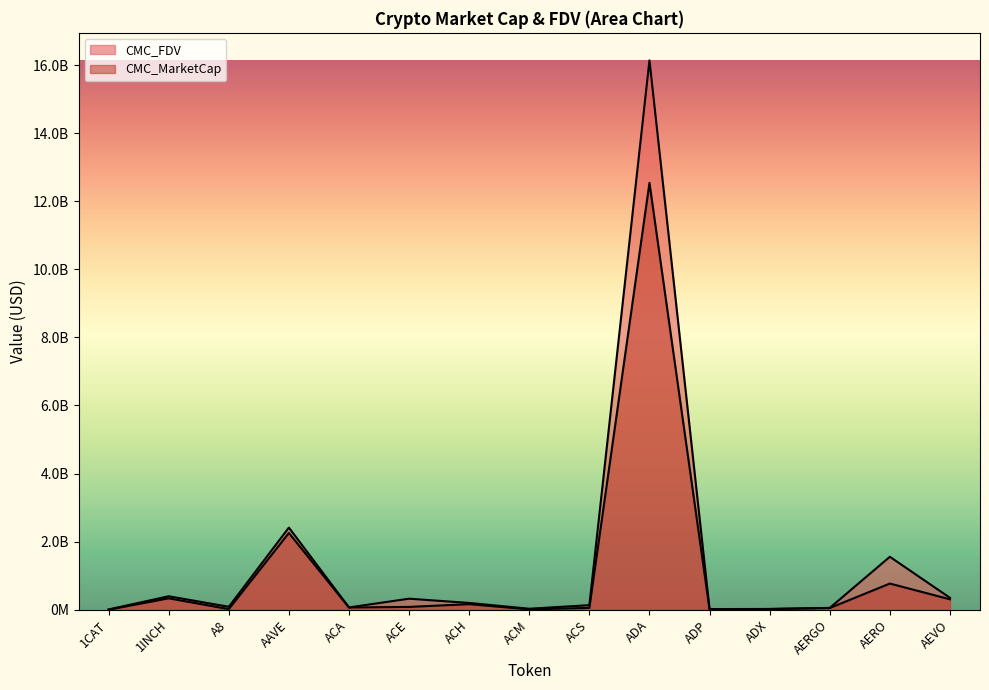

Reading left to right, transcribe all the data shown in this chart.

CMC_FDV: 8250080.9	395330553.4	85608954.8	2412269764.7	67537429.3	323847960.2	198706492.3	28856004.2	133425108.7	16138690459.9	18885090.0	22206085.4	53128353.5	1555096254.7	349451117.3
CMC_MarketCap: 0.0	334968487.7	18234707.4	2254165470.1	64835932.1	82298550.2	163034664.8	9560582.8	54065655.1	12538361451.0	6761501.6	21324655.9	49409368.5	768597256.0	305654731.2